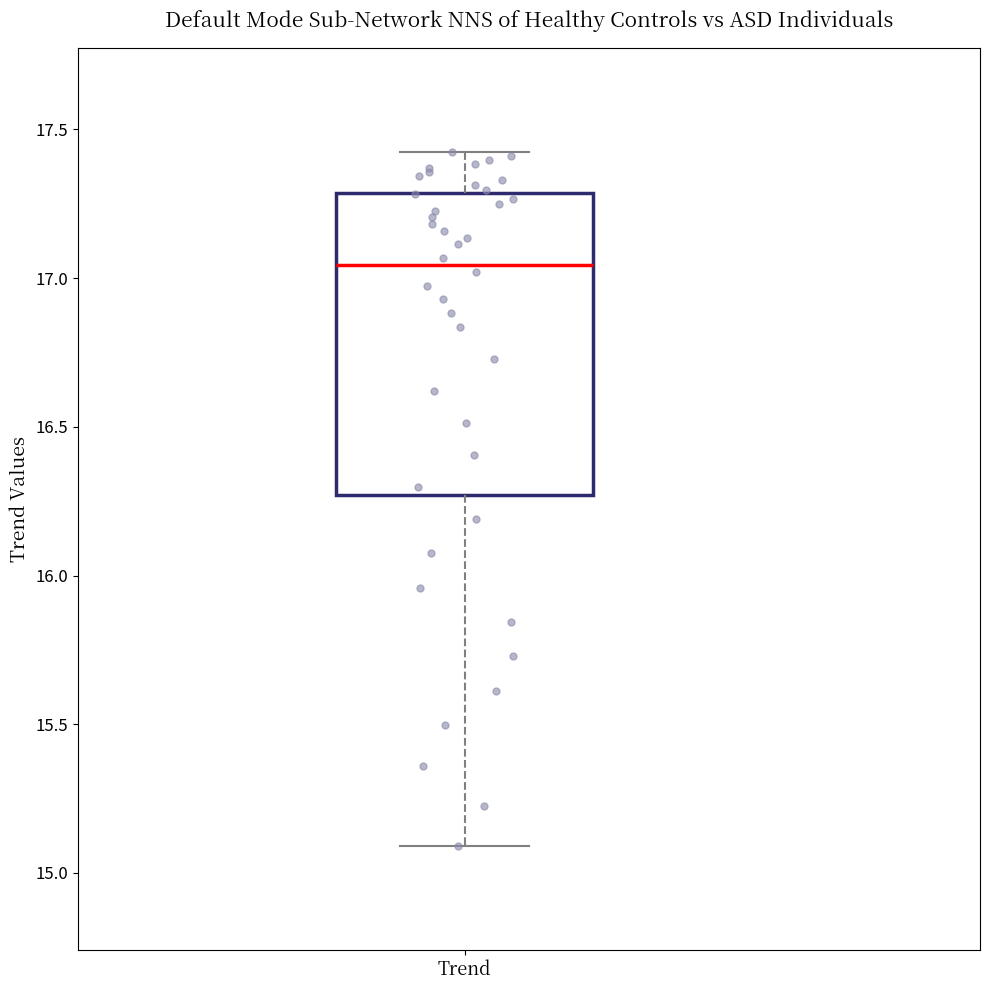

Transcribe this box plot: give where the median line is, the range the box spans, and where the two whiskers end, as read against the y-axis. The values are not printed on the chart, so give them approximately, as read against the axis.

median 17.05, box 16.25 to 17.30, whiskers 15.10 to 17.40